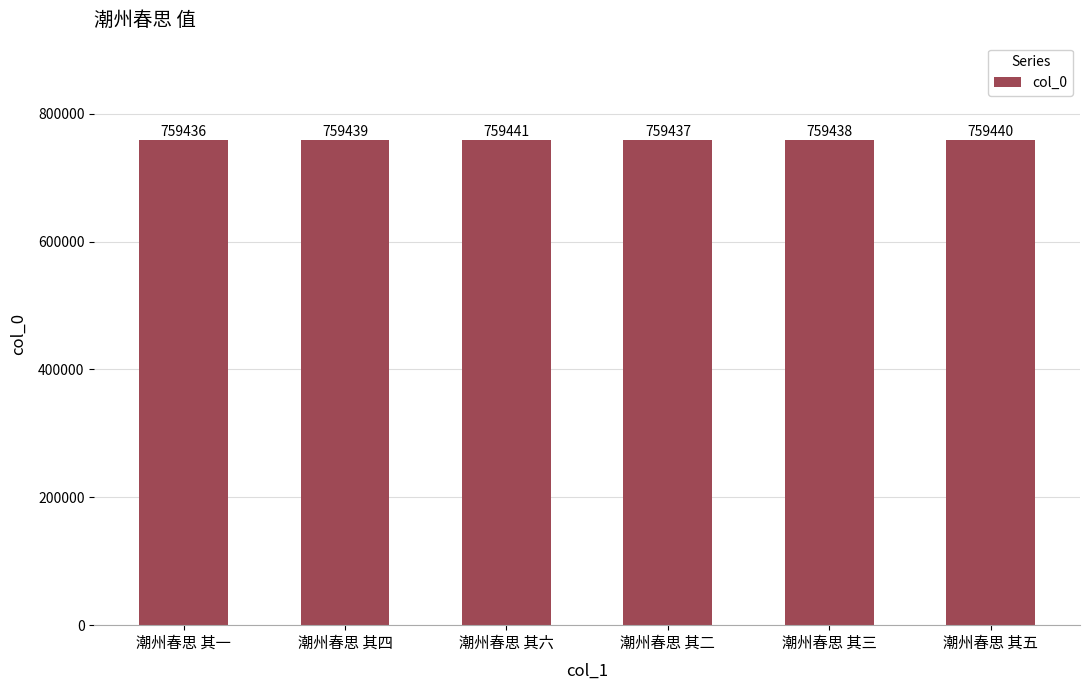

Is it true that the value at 潮州春思 其五 is 228701?

False